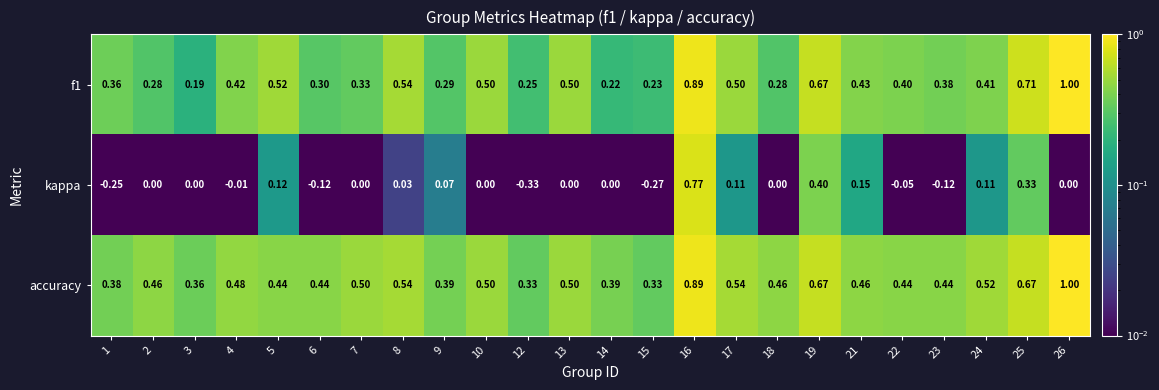

Is the value of f1 at 13 greater than the value of kappa at 26?

Yes